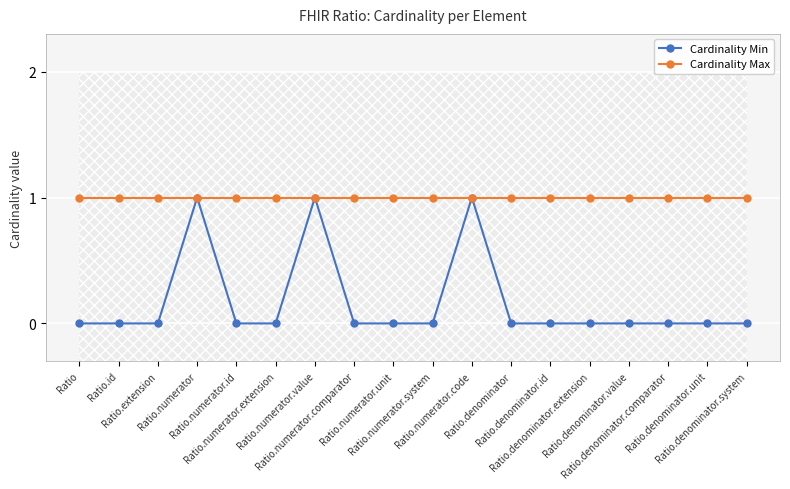

Which series has the widest spread of values?

Cardinality Min